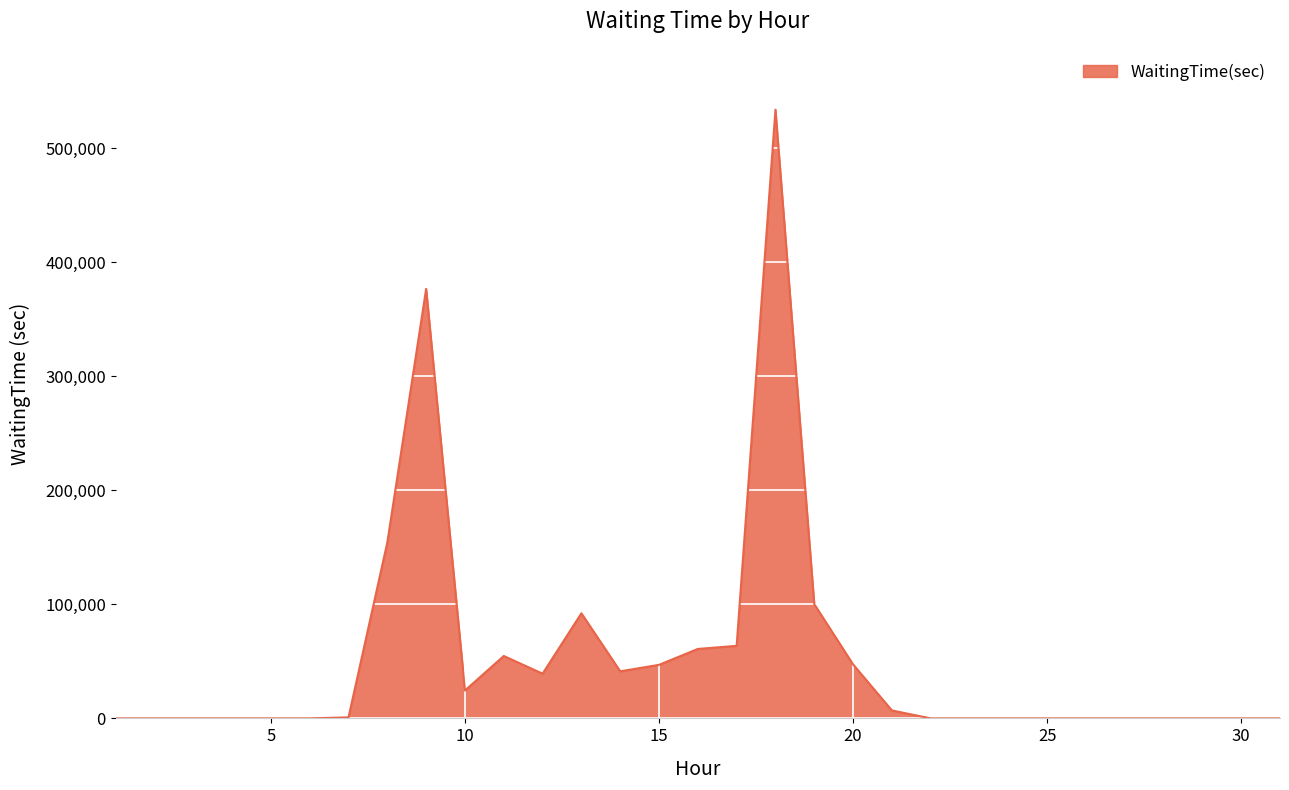

What is the maximum value shown in the chart?

533942